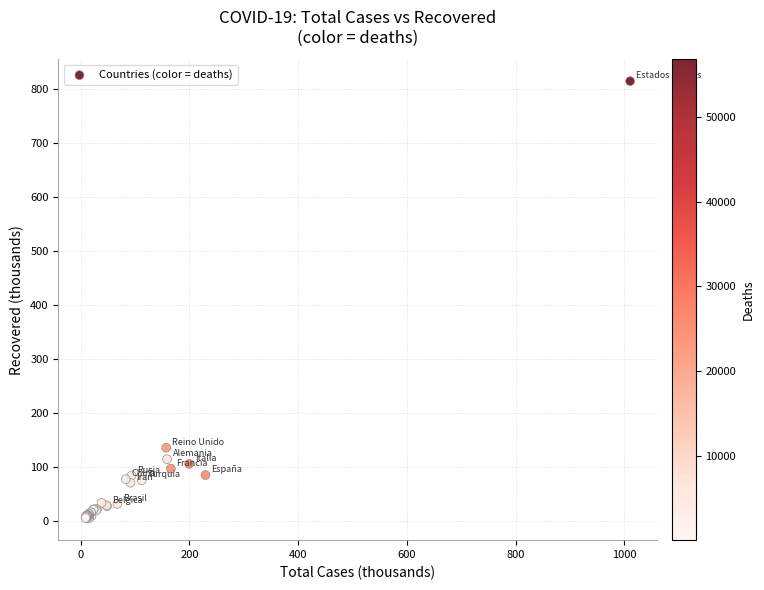

What Y value in the scatter plot is closest to 409?

135.7